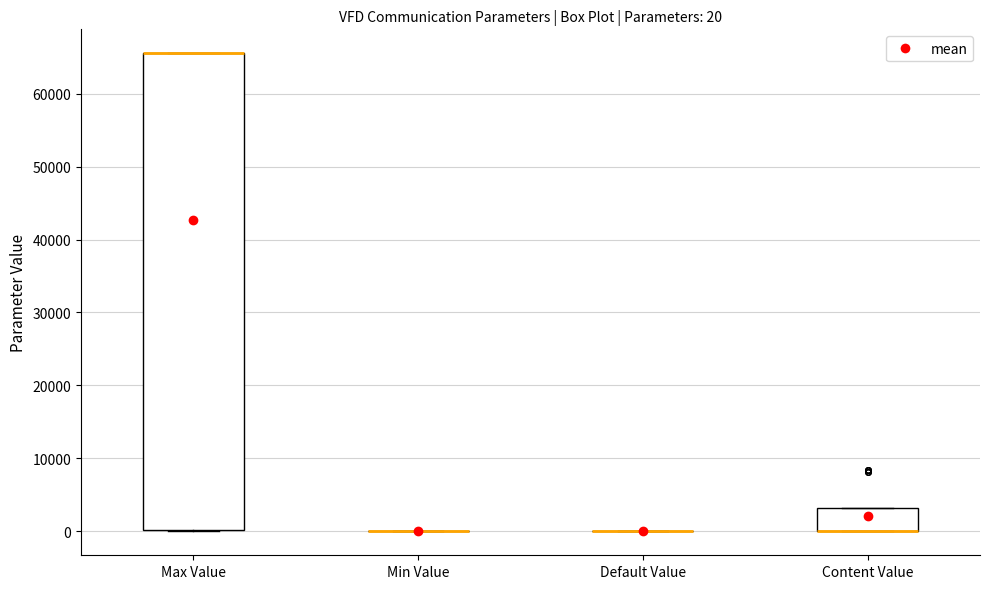

Which box is the tallest, from its lower edge to its upper edge?

Max Value